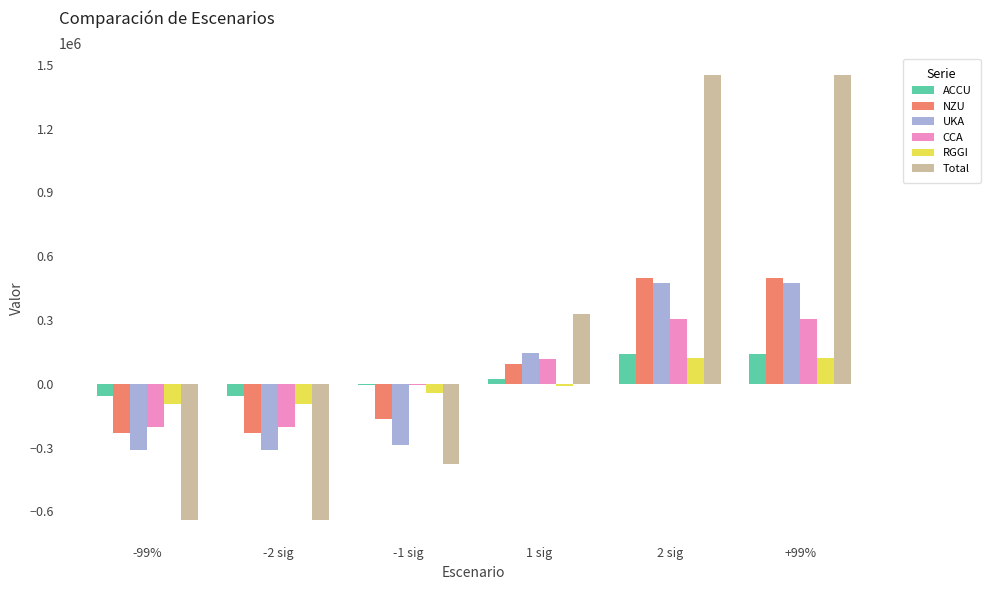

The value of Total at 2 sig is 492104.3. True or false?

False